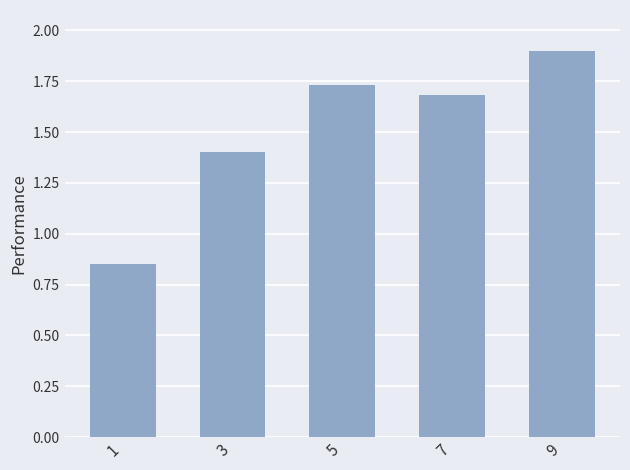

Is it true that the value at 9 is 1.9?

True